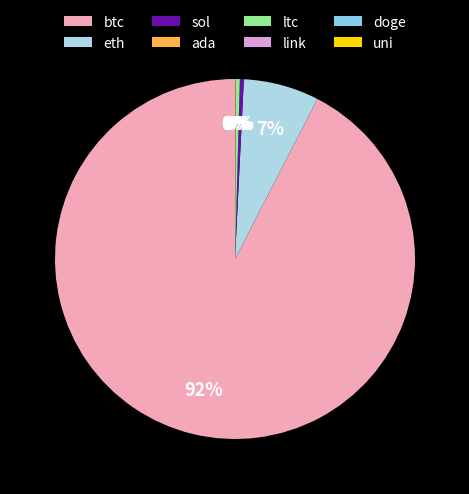

Which category accounts for the majority?

btc